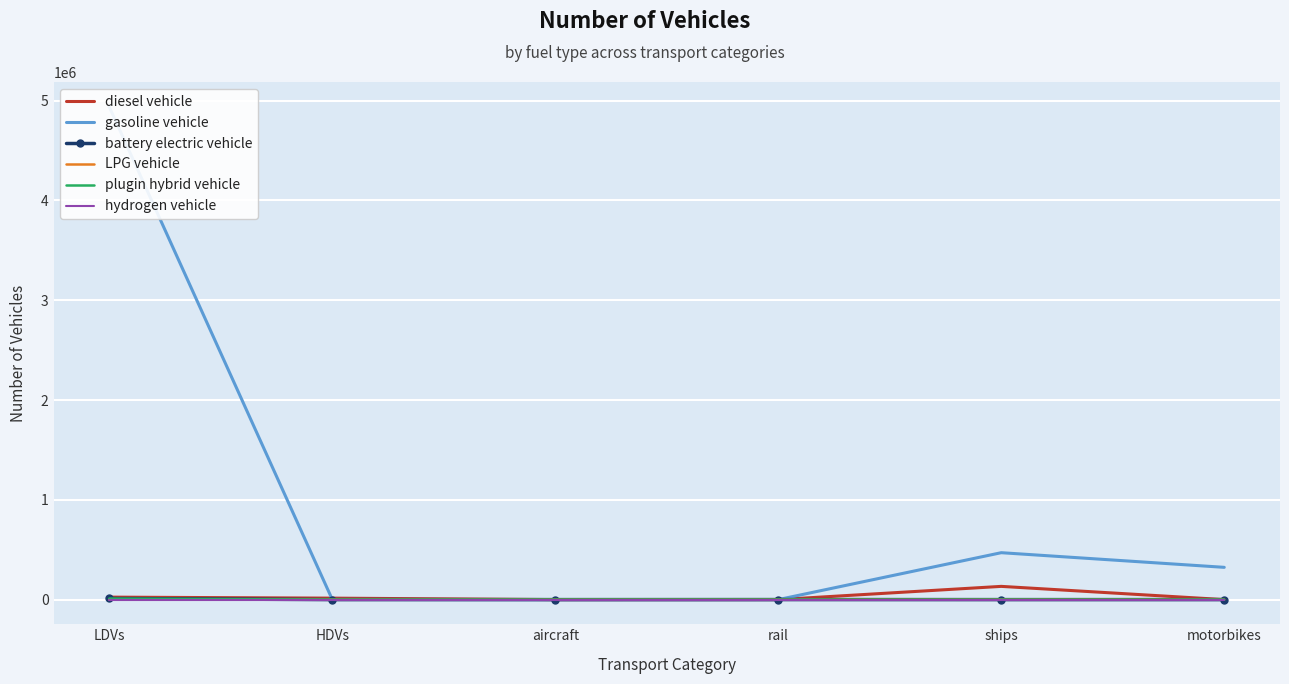

What is the total value across all series at HDVs?

16679.0